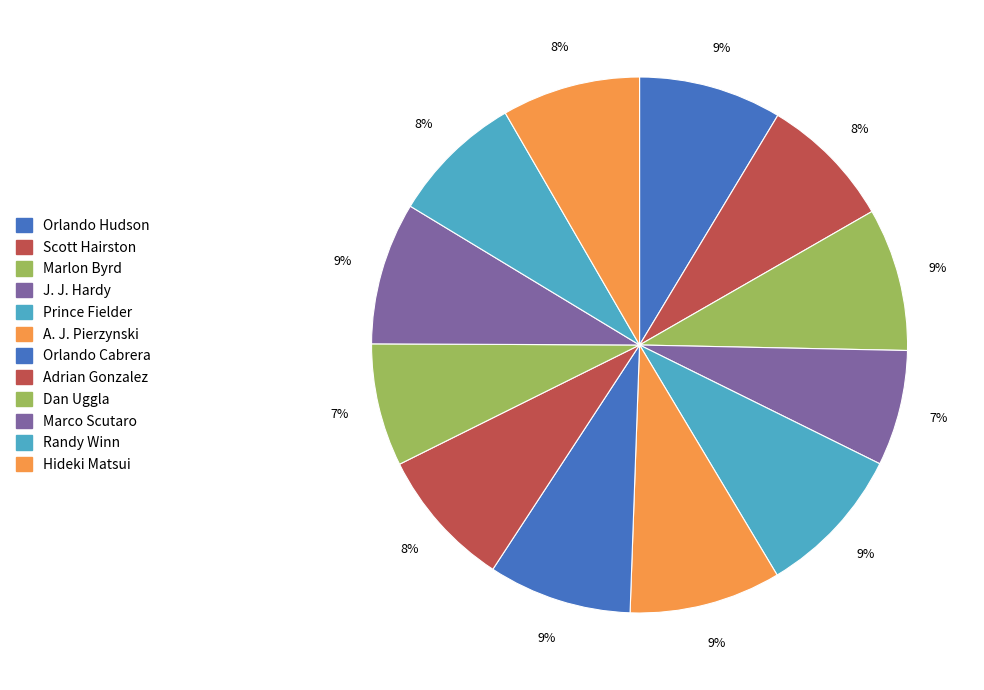

Which slice is the largest?

A. J. Pierzynski